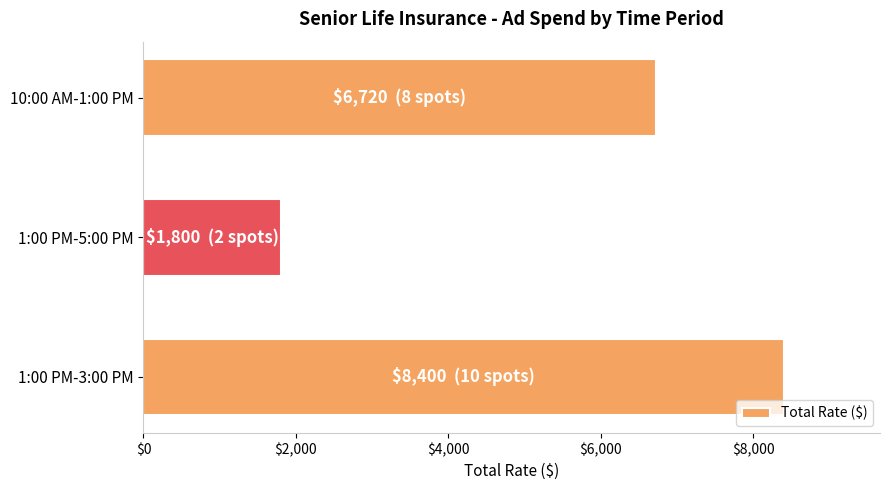

Where is the data nearest to the value 5100?

10:00 AM-1:00 PM